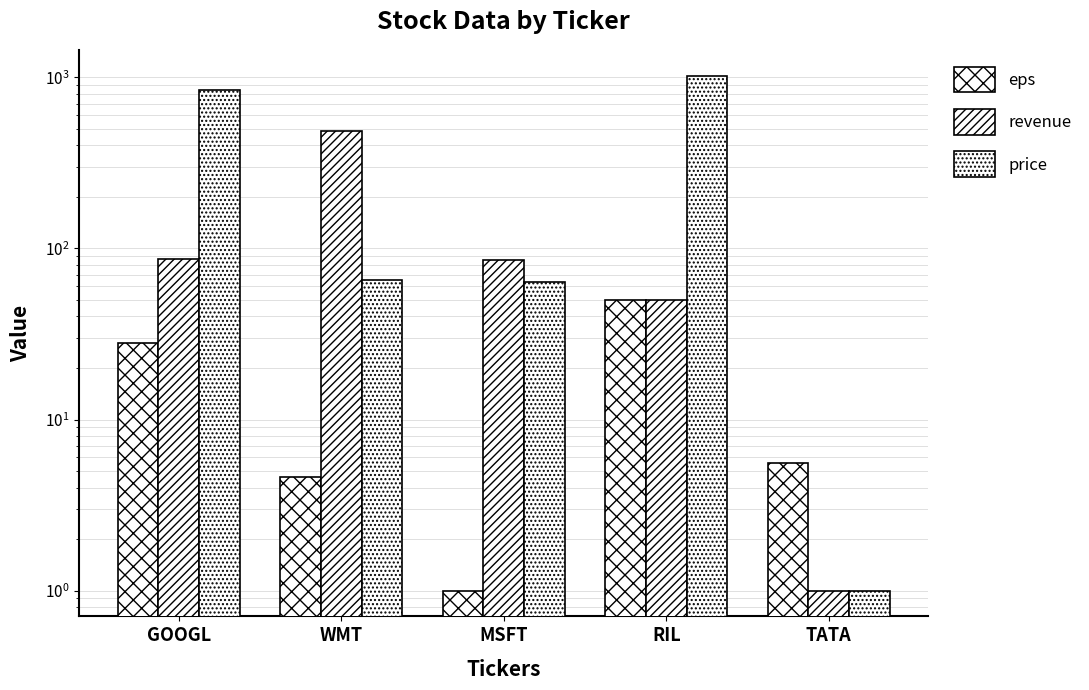

What is the difference between the revenue values at TATA and WMT?

483.0